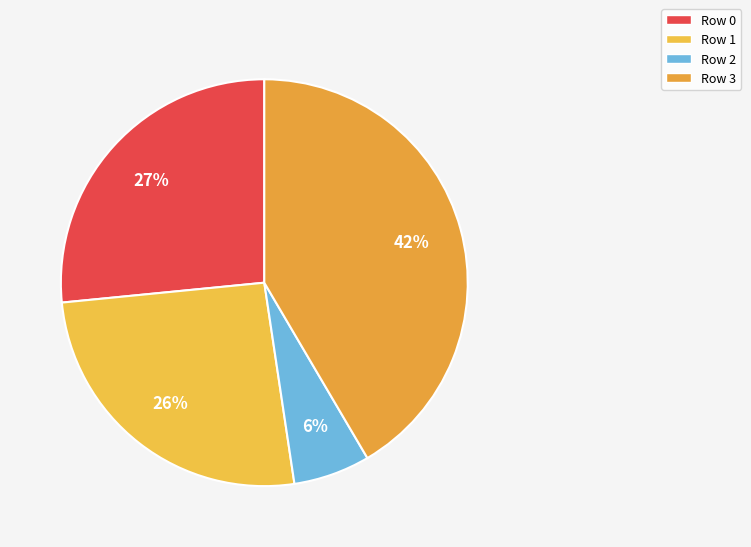

Which category has the biggest portion of the pie?

3